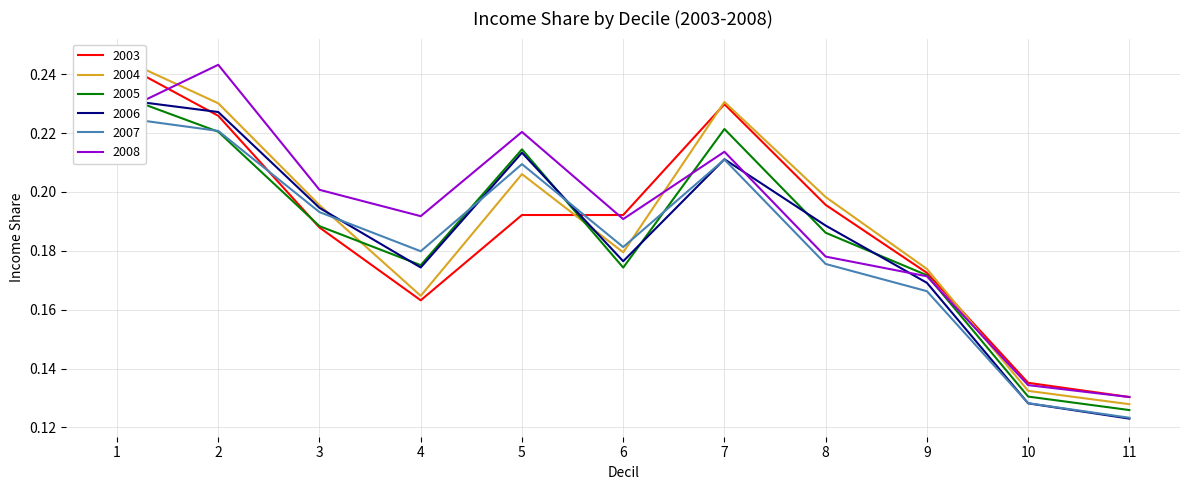

Reading left to right, list all the values displayed in this chart.

2003: 1=0.2	2=0.2	3=0.2	4=0.2	5=0.2	6=0.2	7=0.2	8=0.2	9=0.2	10=0.1	11=0.1
2004: 1=0.2	2=0.2	3=0.2	4=0.2	5=0.2	6=0.2	7=0.2	8=0.2	9=0.2	10=0.1	11=0.1
2005: 1=0.2	2=0.2	3=0.2	4=0.2	5=0.2	6=0.2	7=0.2	8=0.2	9=0.2	10=0.1	11=0.1
2006: 1=0.2	2=0.2	3=0.2	4=0.2	5=0.2	6=0.2	7=0.2	8=0.2	9=0.2	10=0.1	11=0.1
2007: 1=0.2	2=0.2	3=0.2	4=0.2	5=0.2	6=0.2	7=0.2	8=0.2	9=0.2	10=0.1	11=0.1
2008: 1=0.2	2=0.2	3=0.2	4=0.2	5=0.2	6=0.2	7=0.2	8=0.2	9=0.2	10=0.1	11=0.1